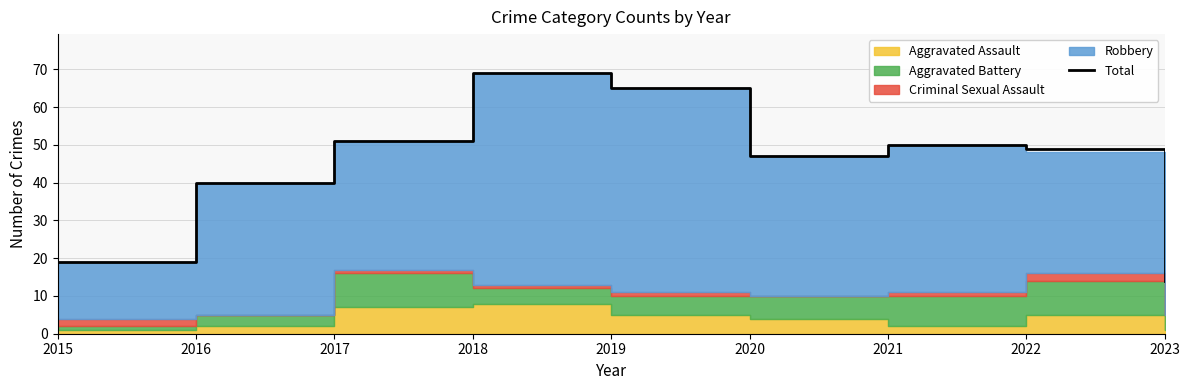

Which category has the lowest value in the Total series?

2023